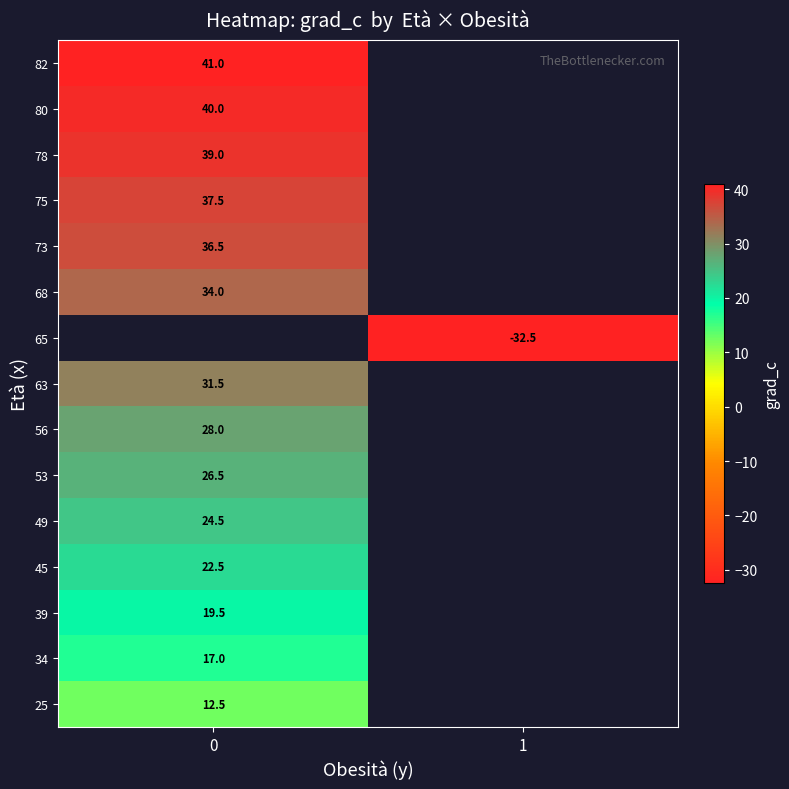

The 34 series shows 17.0 at 0. True or false?

True